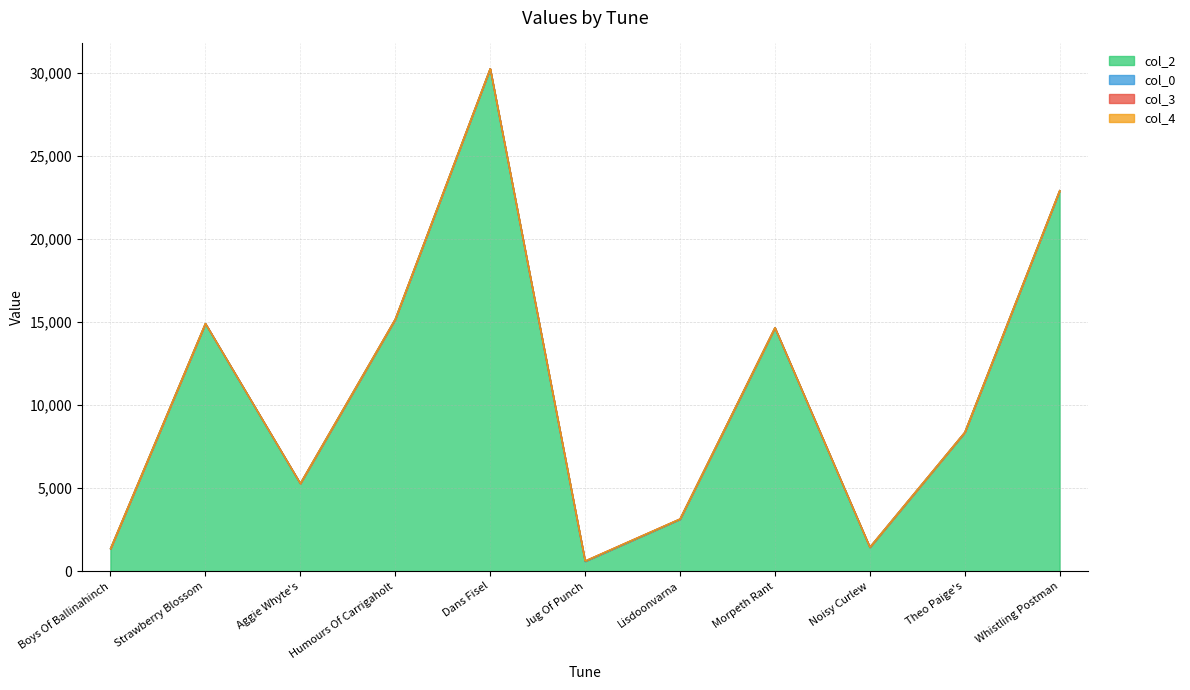

How many lines are shown in the chart?

4